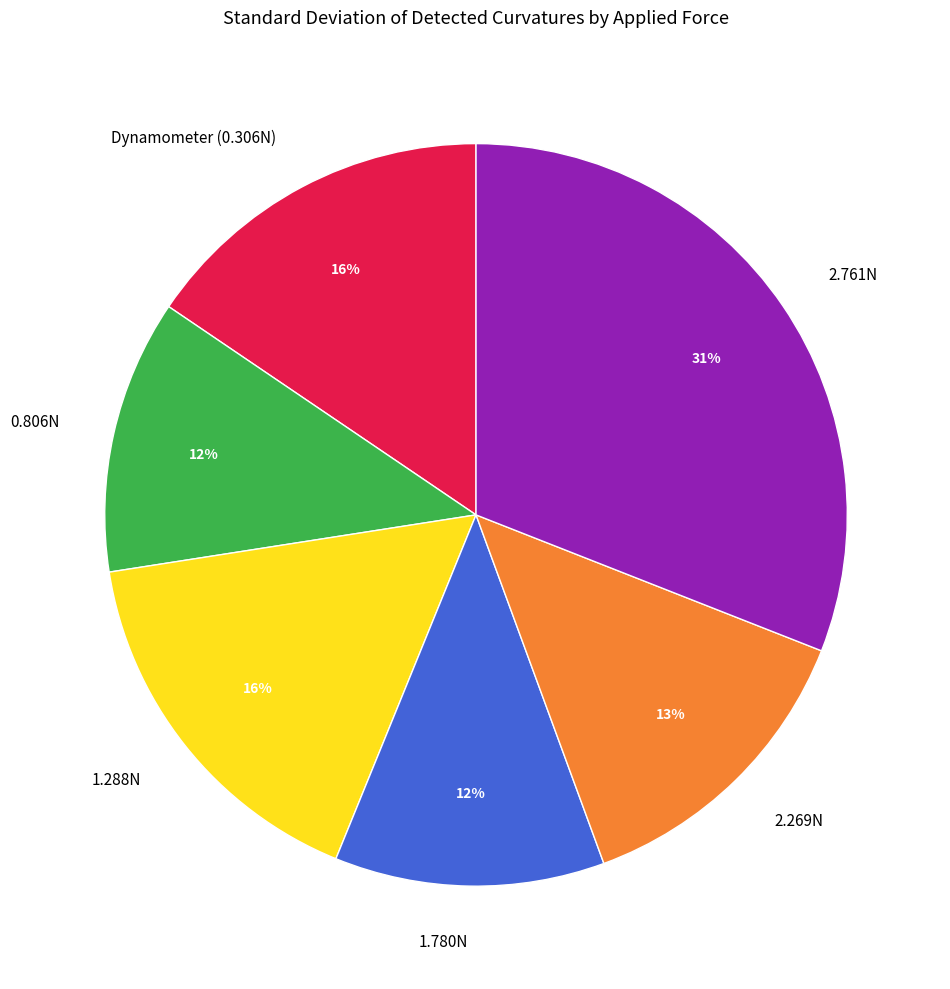

To the nearest percent, what is the difference between the 0.806N and Dynamometer (0.306N) slice percentages?

4%